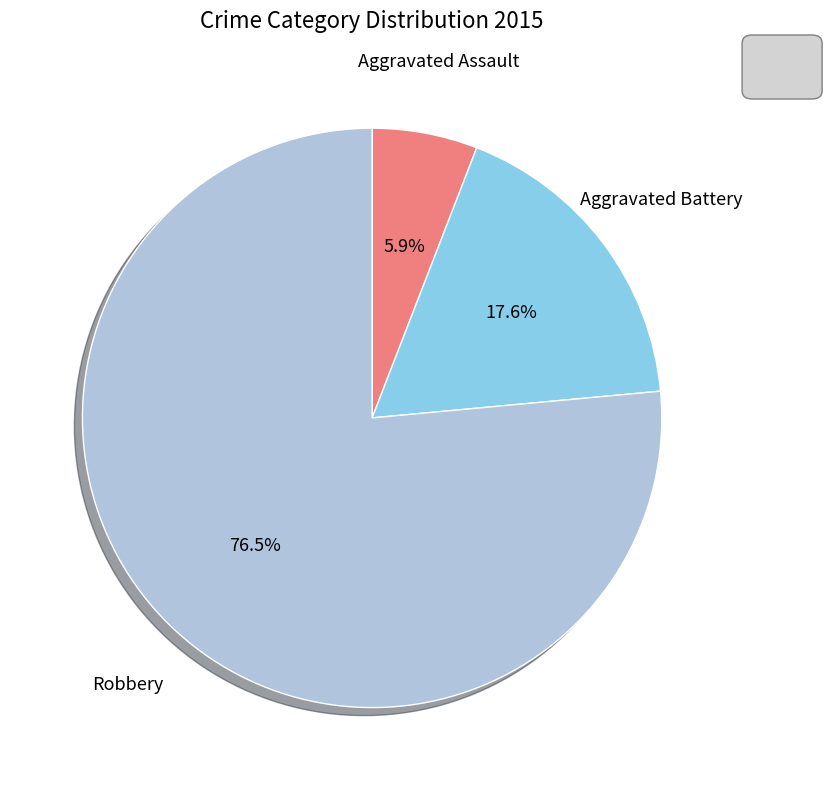

Does any single category account for the majority?

Yes